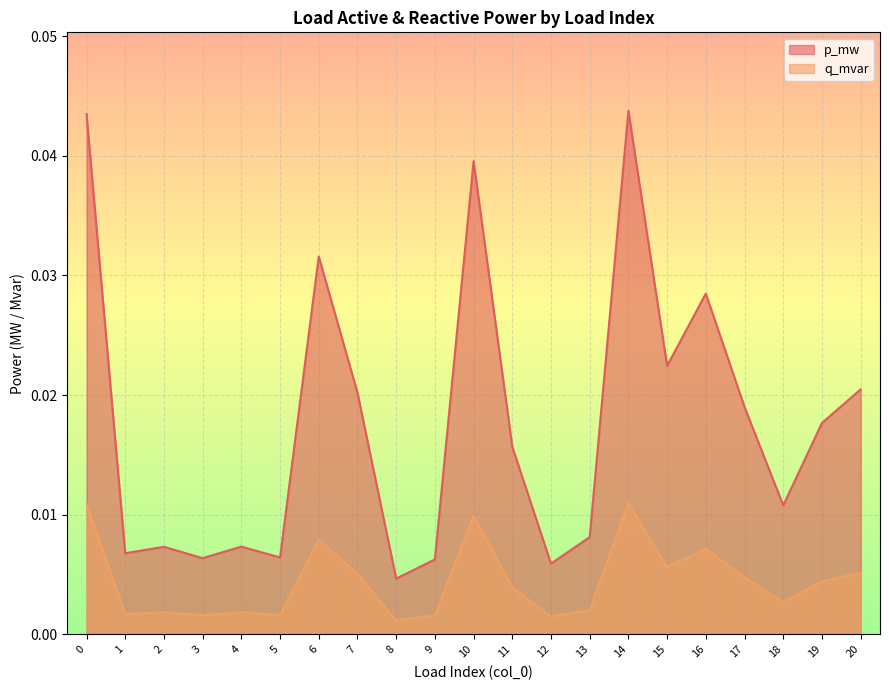

Between 6 and 10, which series saw the biggest shift?

p_mw